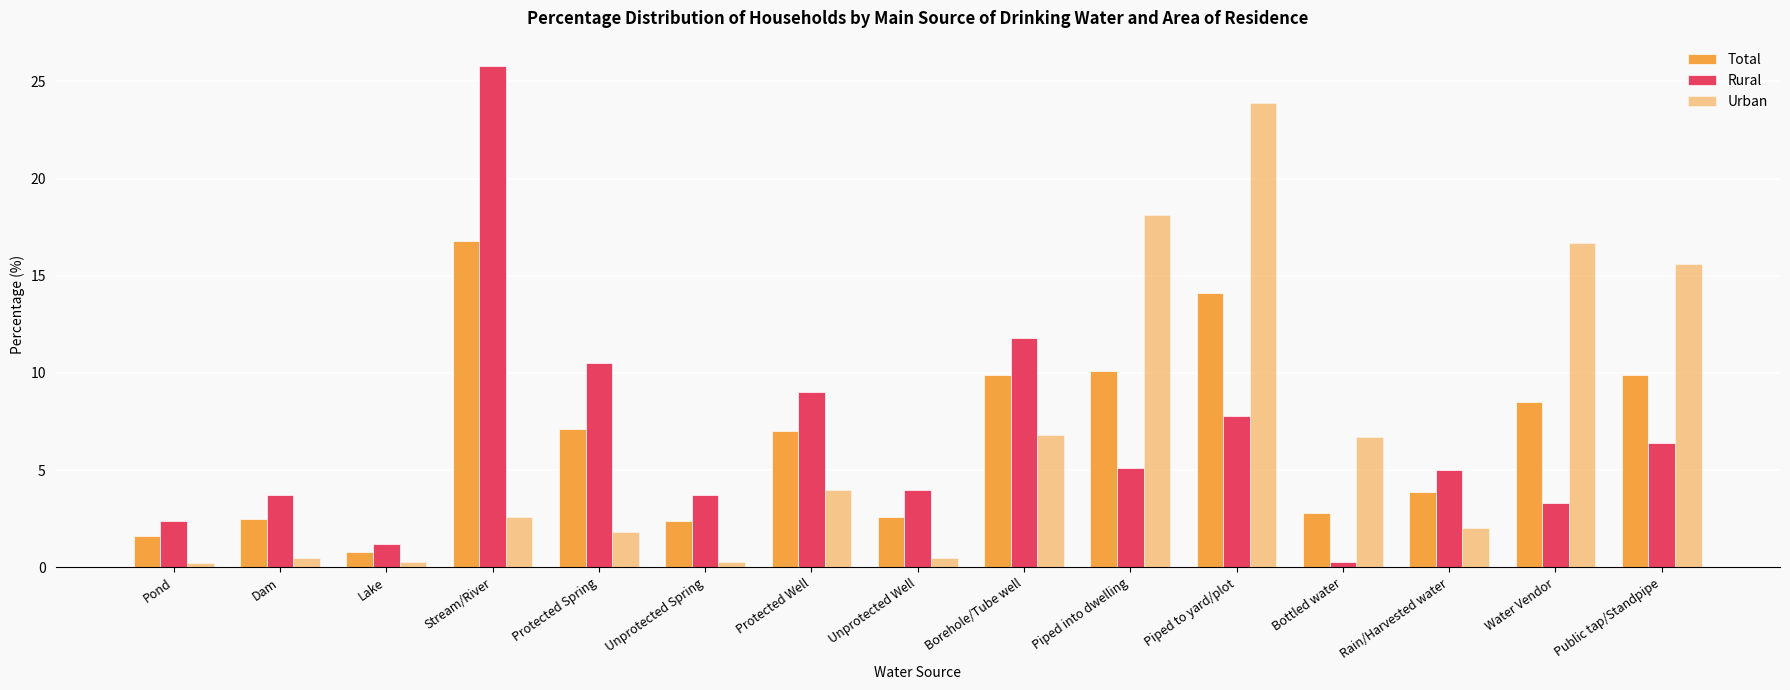

How many series are shown in this chart?

3